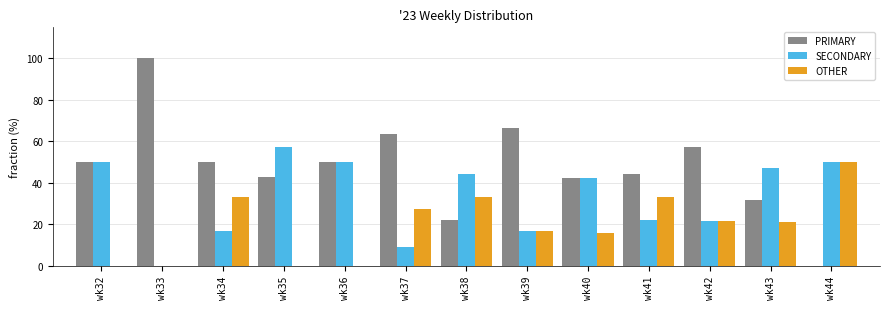

What is the difference between the PRIMARY values at wk36 and wk39?

16.7